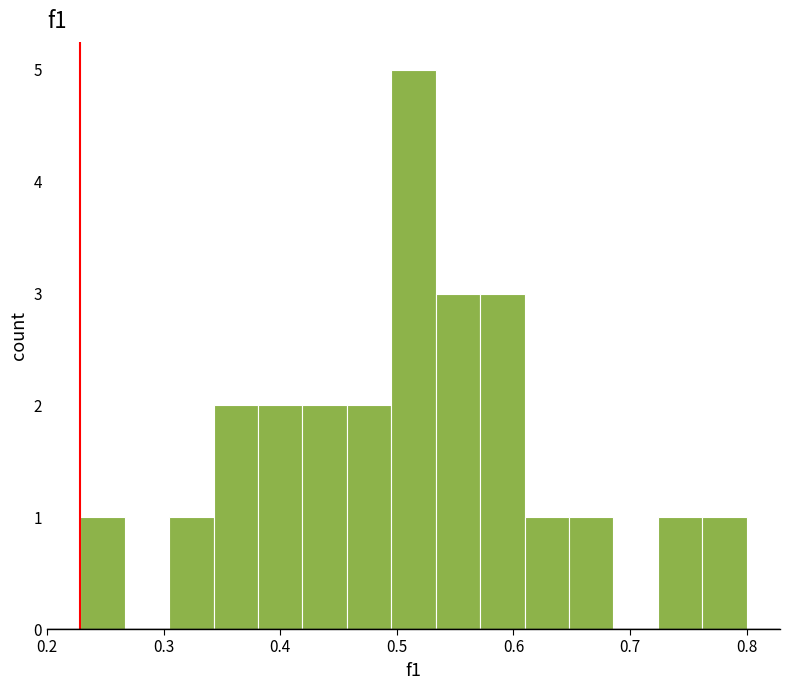

Read against the x-axis, roughly where is the centre of the tallest bar?

0.51